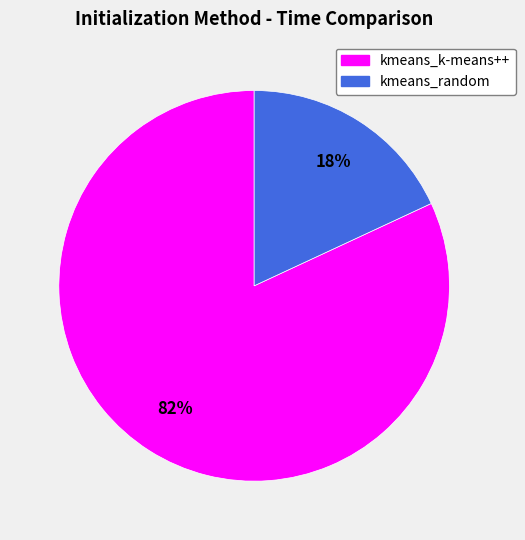

Is it true that kmeans_k-means++ is 82% of the pie?

True